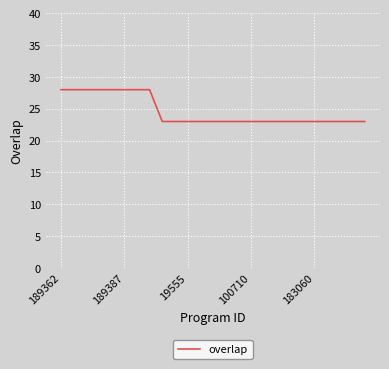

What is the difference between the maximum and minimum values?

5